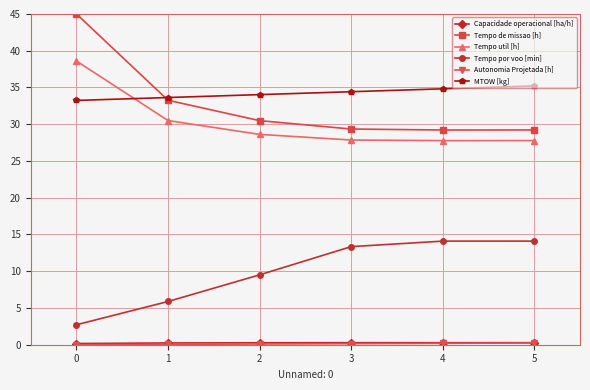

What is the sum of all Tempo por voo [min] values?

59.6